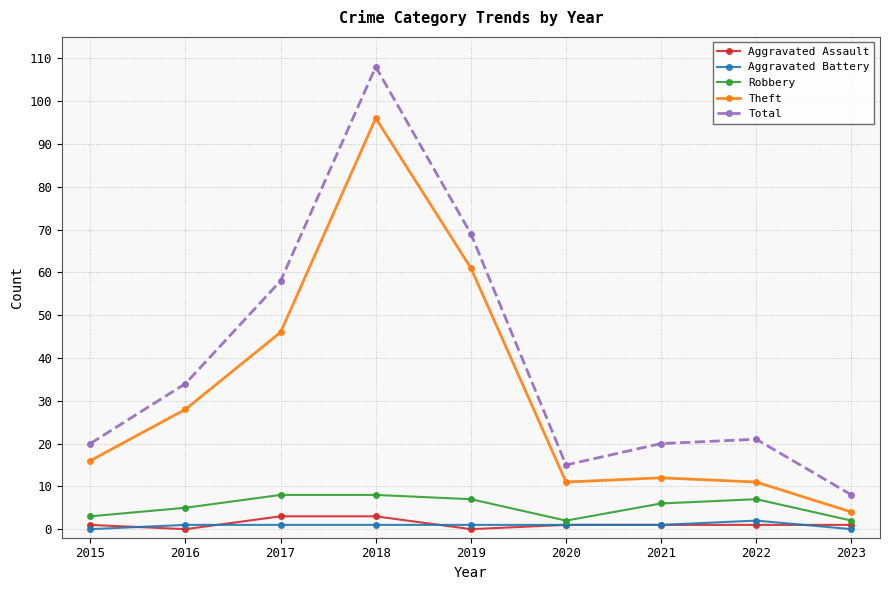

Is it true that Total equals 21 at 2022?

True